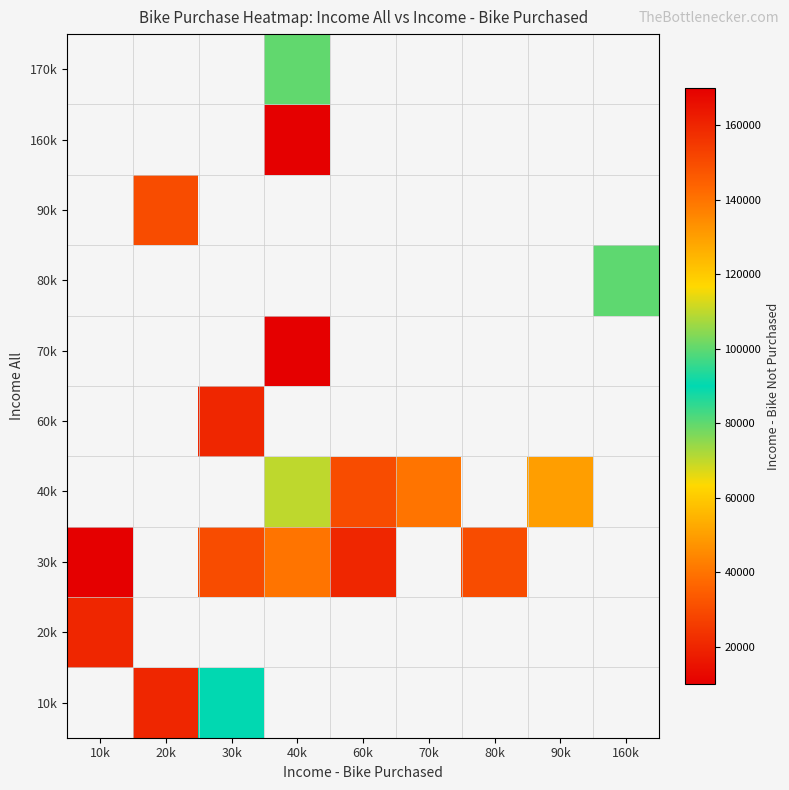

How many series are shown in this chart?

10